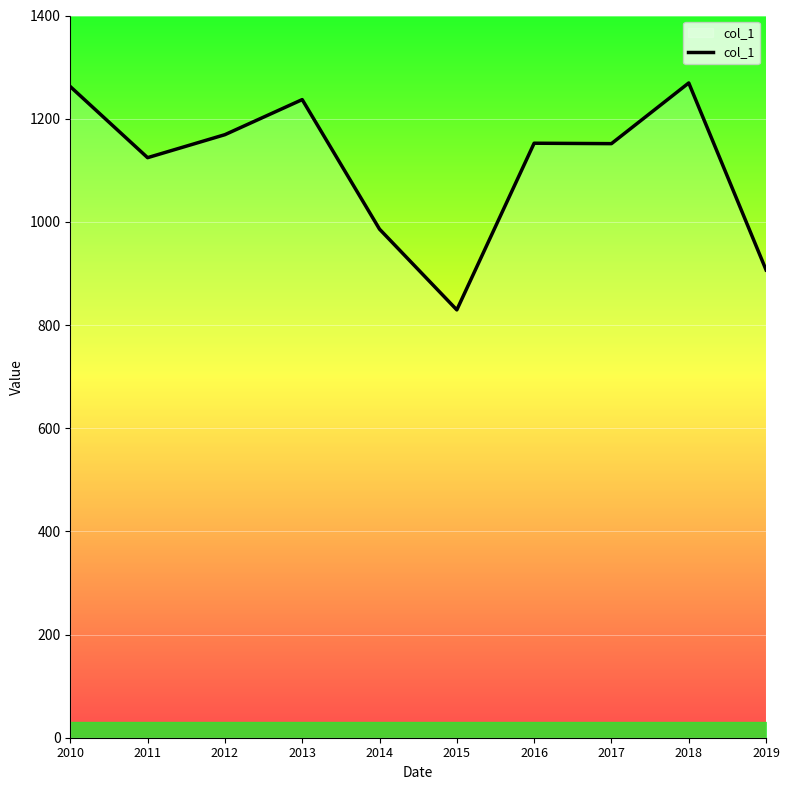

Is this an area chart (filled region under the line)?

No